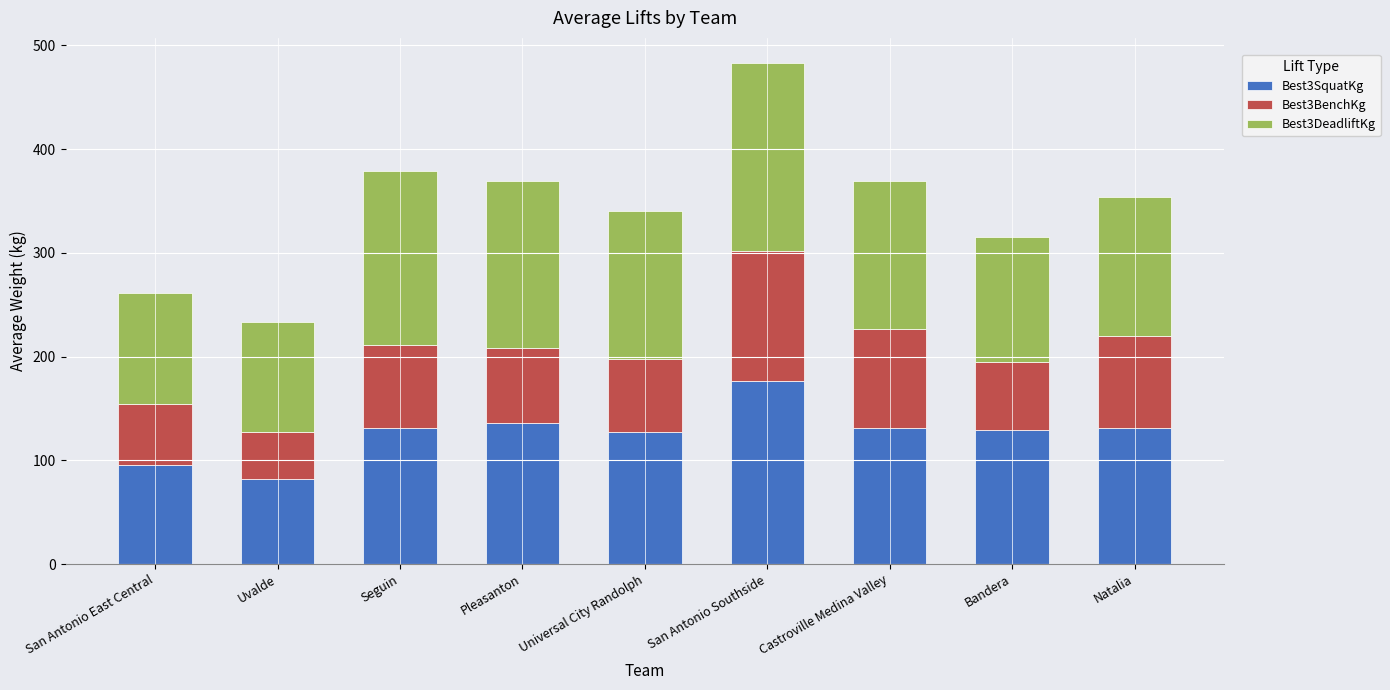

What is the sum of the Best3SquatKg values at Castroville Medina Valley and Uvalde?

213.2